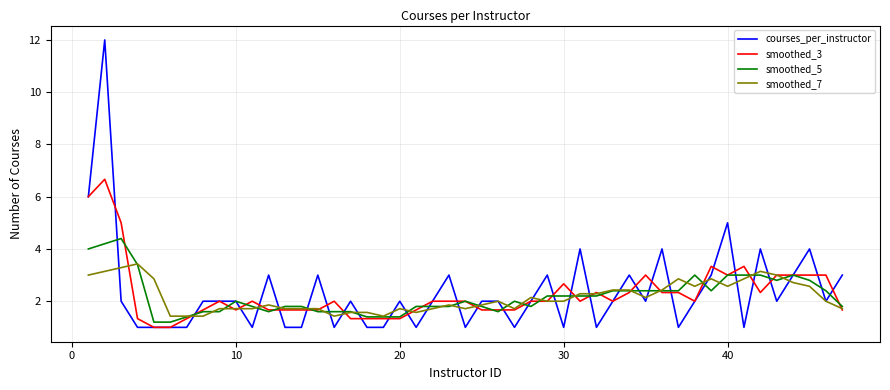

What is the maximum value for smoothed_5?

4.4